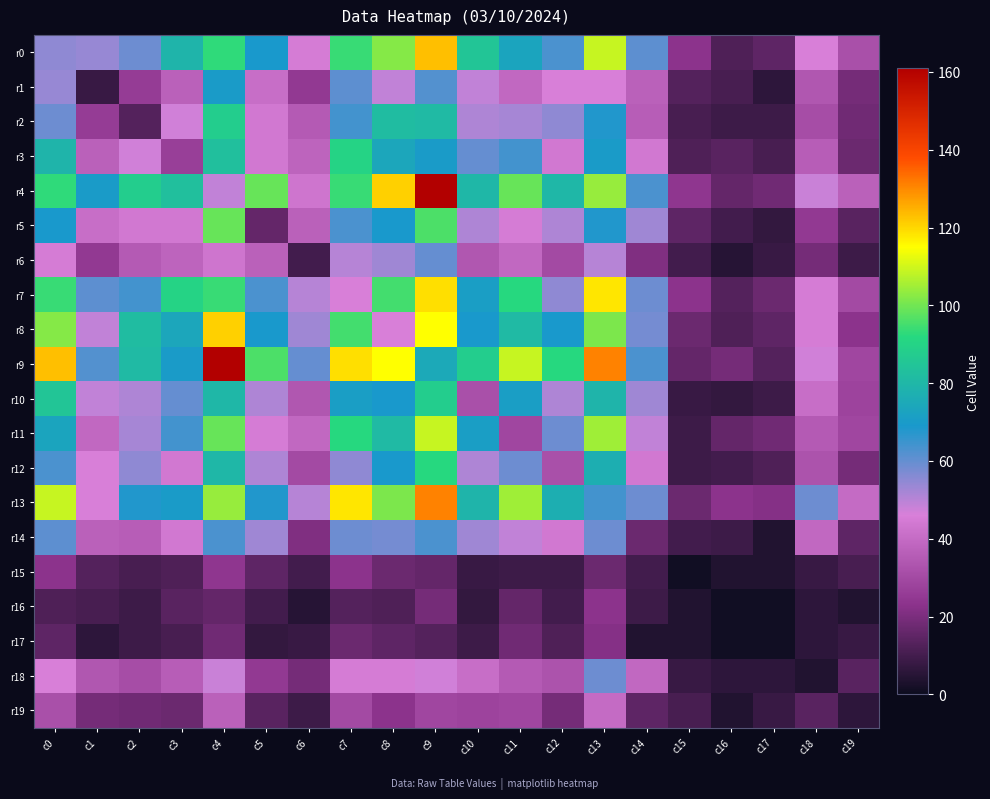

Reading right to left, extract all data points from this chart.

r0: c19=32	c18=46	c17=15	c16=12	c15=23	c14=61	c13=109	c12=63	c11=73	c10=85	c9=123	c8=102	c7=94	c6=45	c5=69	c4=93	c3=79	c2=59	c1=54	c0=55
r1: c19=19	c18=34	c17=6	c16=11	c15=13	c14=37	c13=46	c12=46	c11=39	c10=49	c9=62	c8=49	c7=61	c6=25	c5=41	c4=70	c3=37	c2=26	c1=8	c0=54
r2: c19=18	c18=31	c17=9	c16=9	c15=11	c14=36	c13=68	c12=55	c11=52	c10=51	c9=81	c8=82	c7=64	c6=35	c5=44	c4=88	c3=47	c2=13	c1=26	c0=59
r3: c19=17	c18=36	c17=11	c16=14	c15=12	c14=44	c13=70	c12=44	c11=64	c10=60	c9=70	c8=74	c7=90	c6=38	c5=44	c4=83	c3=27	c2=47	c1=37	c0=79
r4: c19=37	c18=48	c17=18	c16=16	c15=24	c14=63	c13=104	c12=80	c11=99	c10=80	c9=161	c8=121	c7=94	c6=43	c5=99	c4=49	c3=83	c2=88	c1=70	c0=93
r5: c19=14	c18=25	c17=7	c16=10	c15=15	c14=53	c13=68	c12=51	c11=45	c10=51	c9=96	c8=69	c7=63	c6=37	c5=16	c4=99	c3=44	c2=44	c1=41	c0=69
r6: c19=9	c18=19	c17=8	c16=5	c15=10	c14=21	c13=50	c12=30	c11=39	c10=34	c9=60	c8=53	c7=50	c6=10	c5=37	c4=43	c3=38	c2=35	c1=25	c0=45
r7: c19=30	c18=45	c17=17	c16=13	c15=23	c14=59	c13=118	c12=55	c11=92	c10=71	c9=119	c8=95	c7=46	c6=50	c5=63	c4=94	c3=90	c2=64	c1=61	c0=94
r8: c19=23	c18=45	c17=15	c16=12	c15=17	c14=58	c13=101	c12=69	c11=81	c10=69	c9=115	c8=46	c7=95	c6=53	c5=69	c4=121	c3=74	c2=82	c1=49	c0=102
r9: c19=29	c18=47	c17=13	c16=19	c15=16	c14=63	c13=131	c12=92	c11=109	c10=88	c9=75	c8=115	c7=119	c6=60	c5=96	c4=161	c3=70	c2=81	c1=62	c0=123
r10: c19=28	c18=41	c17=9	c16=7	c15=8	c14=53	c13=79	c12=51	c11=71	c10=32	c9=88	c8=69	c7=71	c6=34	c5=51	c4=80	c3=60	c2=51	c1=49	c0=85
r11: c19=29	c18=35	c17=18	c16=16	c15=9	c14=49	c13=105	c12=59	c11=29	c10=71	c9=109	c8=81	c7=92	c6=39	c5=45	c4=99	c3=64	c2=52	c1=39	c0=73
r12: c19=19	c18=33	c17=12	c16=10	c15=9	c14=44	c13=77	c12=32	c11=59	c10=51	c9=92	c8=69	c7=55	c6=30	c5=51	c4=80	c3=44	c2=55	c1=46	c0=63
r13: c19=40	c18=59	c17=22	c16=23	c15=17	c14=59	c13=64	c12=77	c11=105	c10=79	c9=131	c8=101	c7=118	c6=50	c5=68	c4=104	c3=70	c2=68	c1=46	c0=109
r14: c19=15	c18=39	c17=4	c16=9	c15=10	c14=17	c13=59	c12=44	c11=49	c10=53	c9=63	c8=58	c7=59	c6=21	c5=53	c4=63	c3=44	c2=36	c1=37	c0=61
r15: c19=11	c18=8	c17=4	c16=4	c15=1	c14=10	c13=17	c12=9	c11=9	c10=8	c9=16	c8=17	c7=23	c6=10	c5=15	c4=24	c3=12	c2=11	c1=13	c0=23
r16: c19=4	c18=6	c17=1	c16=1	c15=4	c14=9	c13=23	c12=10	c11=16	c10=7	c9=19	c8=12	c7=13	c6=5	c5=10	c4=16	c3=14	c2=9	c1=11	c0=12
r17: c19=8	c18=6	c17=1	c16=1	c15=4	c14=4	c13=22	c12=12	c11=18	c10=9	c9=13	c8=15	c7=17	c6=8	c5=7	c4=18	c3=11	c2=9	c1=6	c0=15
r18: c19=14	c18=4	c17=6	c16=6	c15=8	c14=39	c13=59	c12=33	c11=35	c10=41	c9=47	c8=45	c7=45	c6=19	c5=25	c4=48	c3=36	c2=31	c1=34	c0=46
r19: c19=6	c18=14	c17=8	c16=4	c15=11	c14=15	c13=40	c12=19	c11=29	c10=28	c9=29	c8=23	c7=30	c6=9	c5=14	c4=37	c3=17	c2=18	c1=19	c0=32